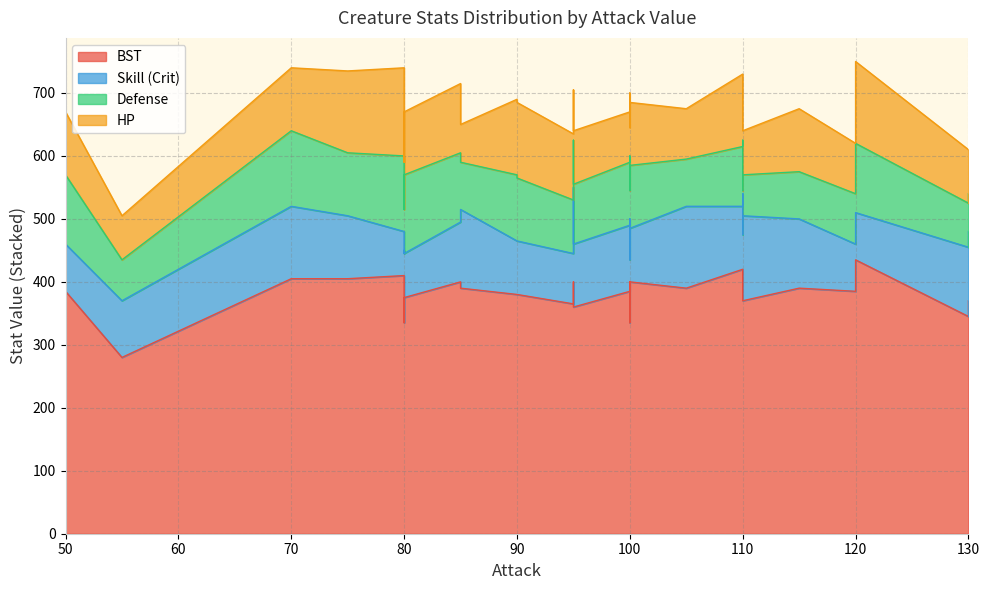

The Skill (Crit) series shows 100 at 75. True or false?

True